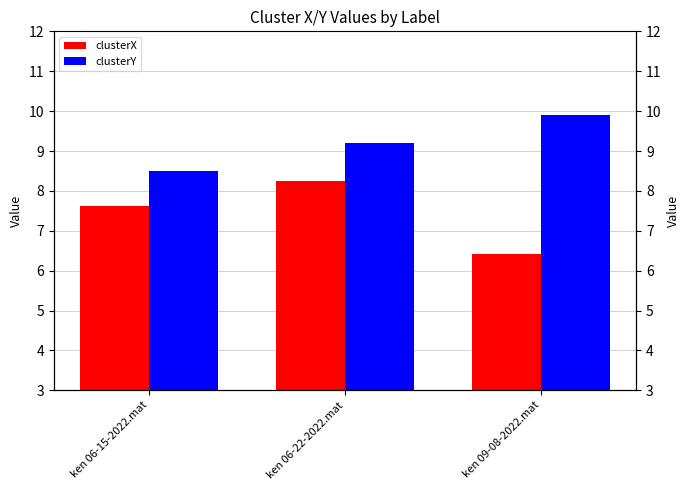

Reading left to right, transcribe all the data shown in this chart.

clusterX: 7.6	8.2	6.4
clusterY: 8.5	9.2	9.9